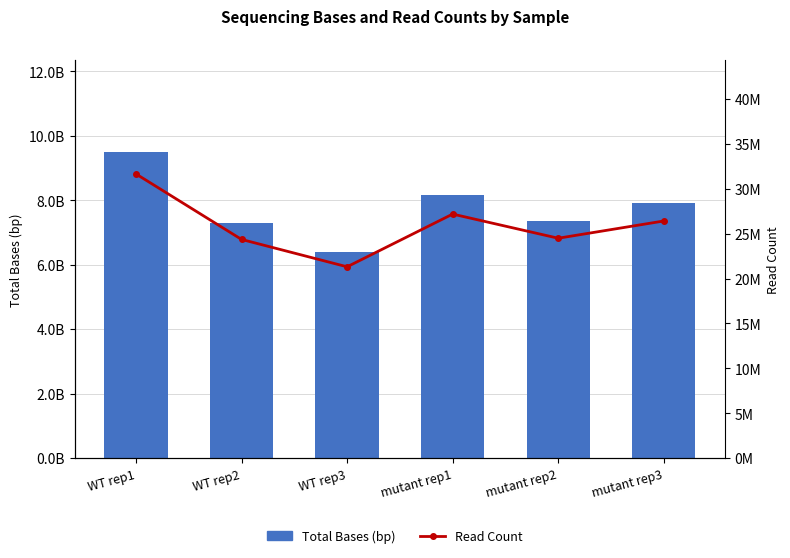

At which label is Total Bases (bp) closest to 7943339850?

mutant rep3